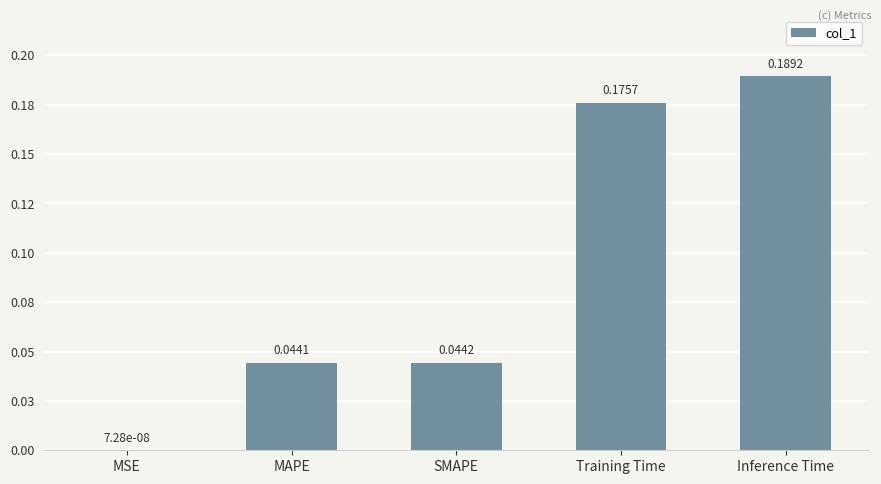

What is the average value?

0.1